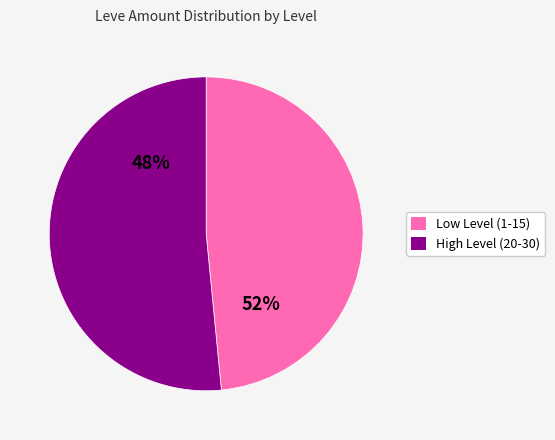

How much of the chart is everything except 20?

96.6%